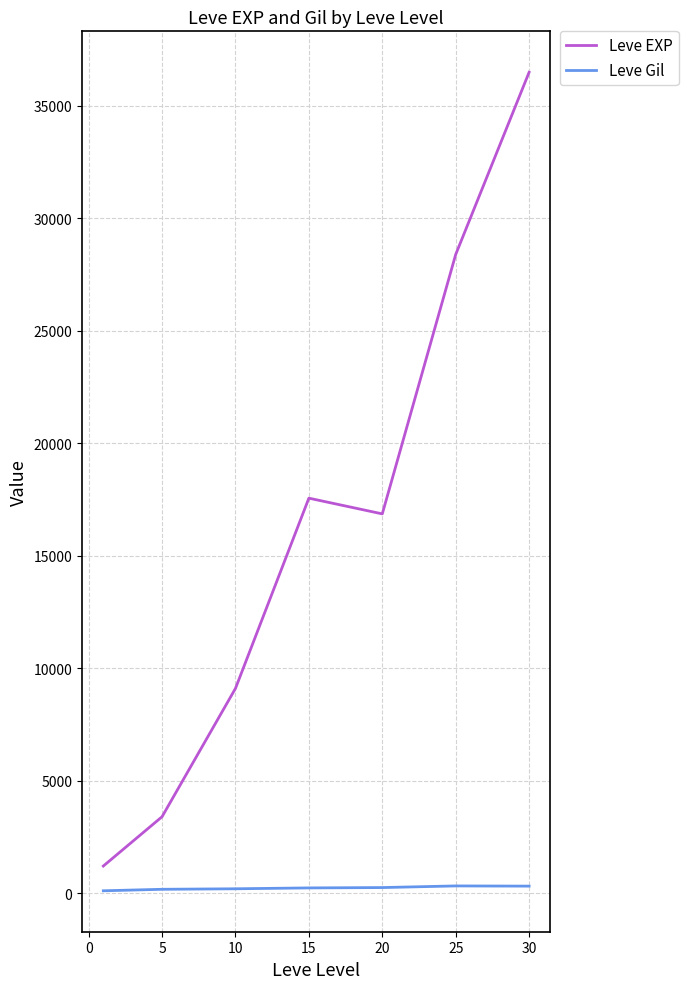

True or false: Leve EXP and Leve Gil intersect in this chart.

False